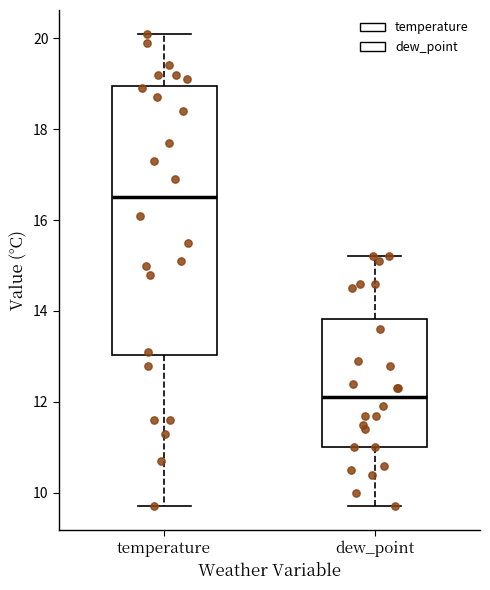

Comparing the boxes themselves (not the whiskers), which one is the tallest?

temperature